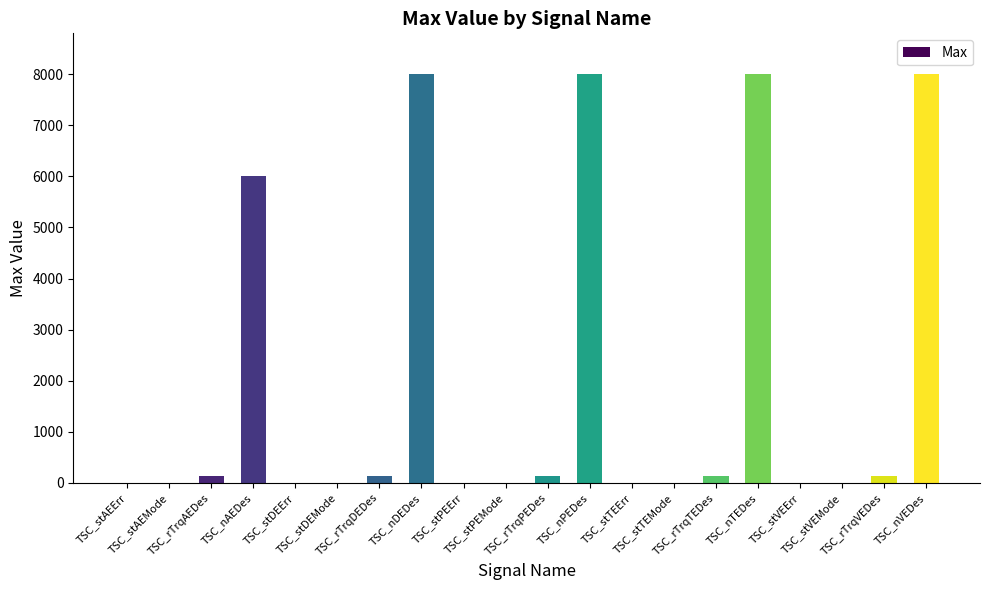

What is the sum of all values?

38645